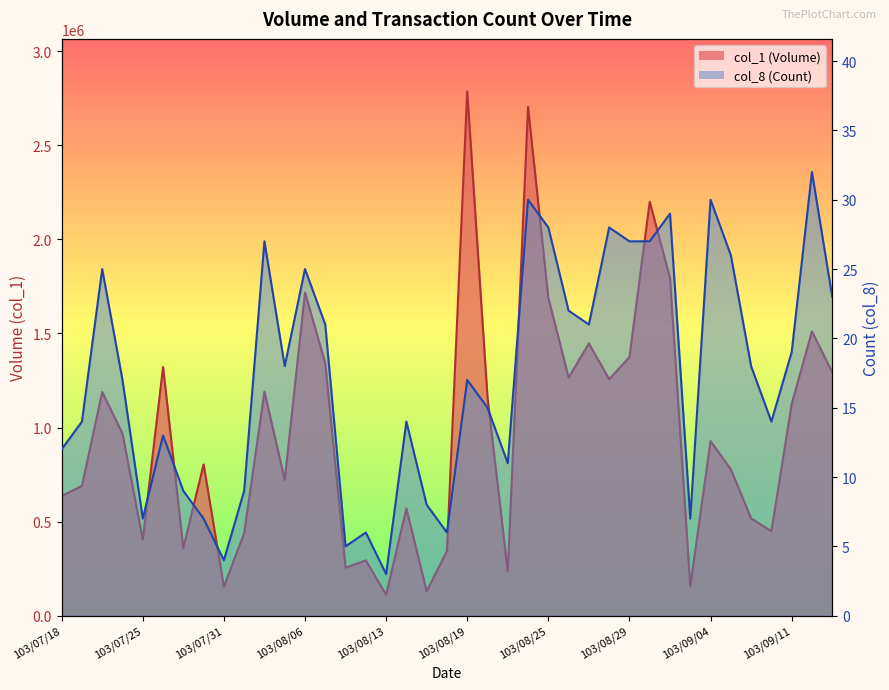

What is the difference between the second highest and second lowest values in the col_1 series?

2574000